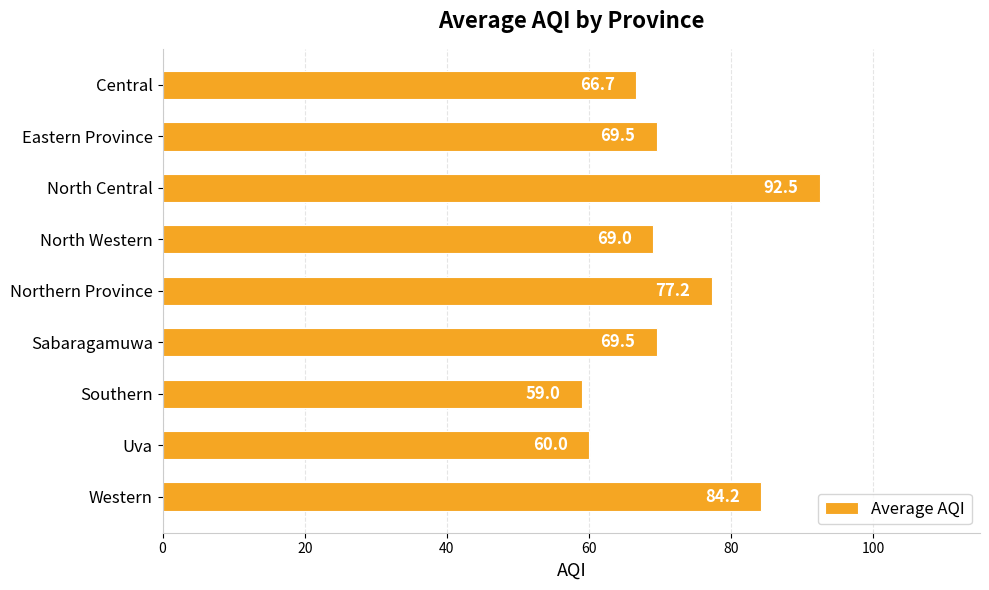

Which label corresponds to the largest value in the chart?

North Central